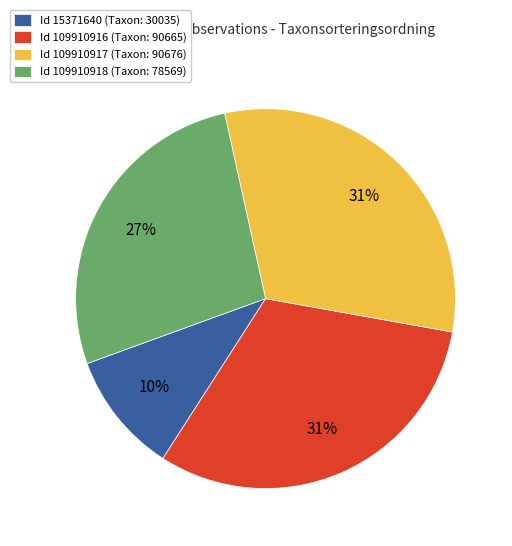

What percentage is the Id 109910917 (Taxon: 90676) slice, to the nearest percent?

31%